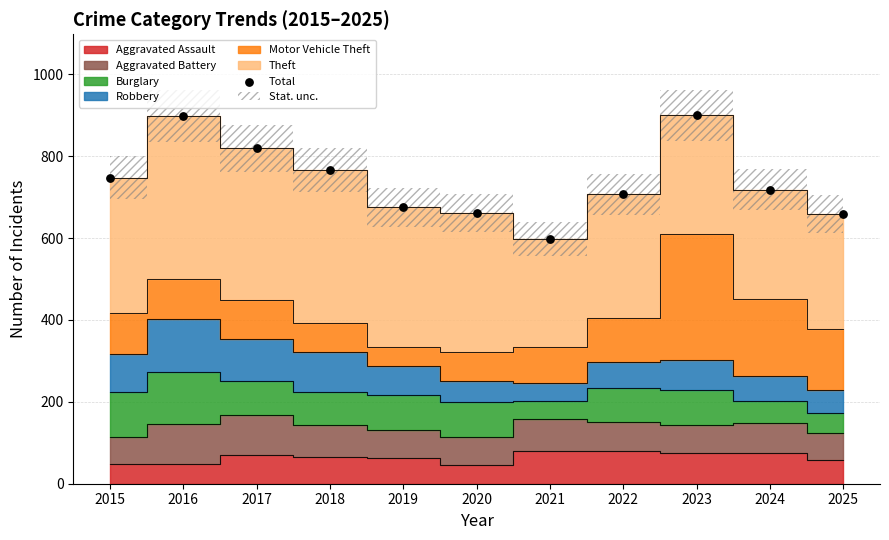

What is the average Y value?

741